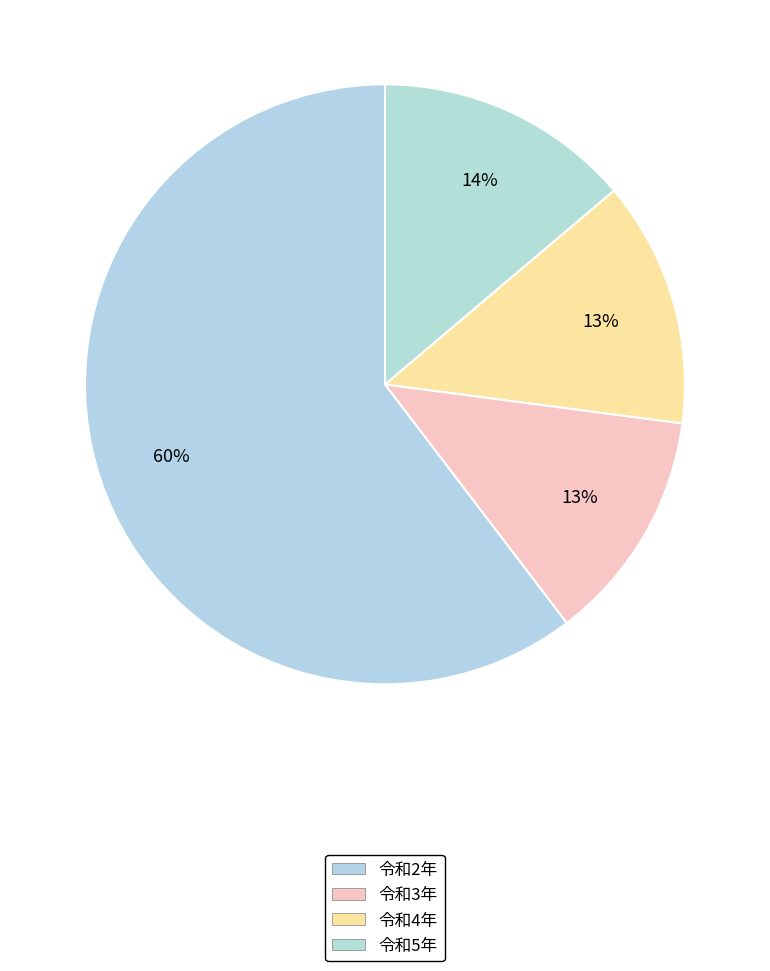

To the nearest percent, what is the average slice percentage?

25%